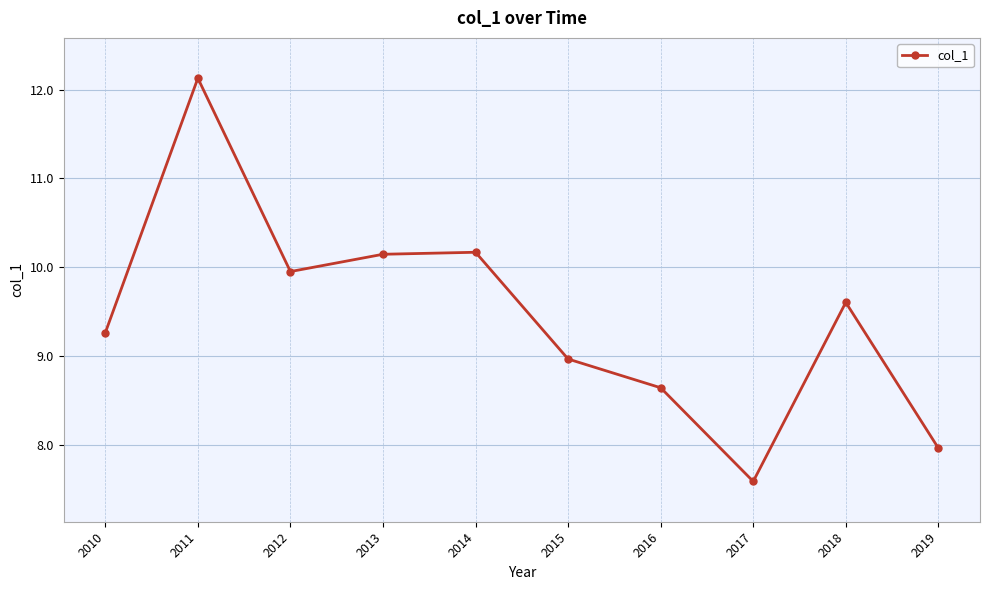

Reading left to right, what are all the values shown in this chart?

2010=9.3	2011=12.1	2012=10.0	2013=10.1	2014=10.2	2015=9.0	2016=8.6	2017=7.6	2018=9.6	2019=8.0